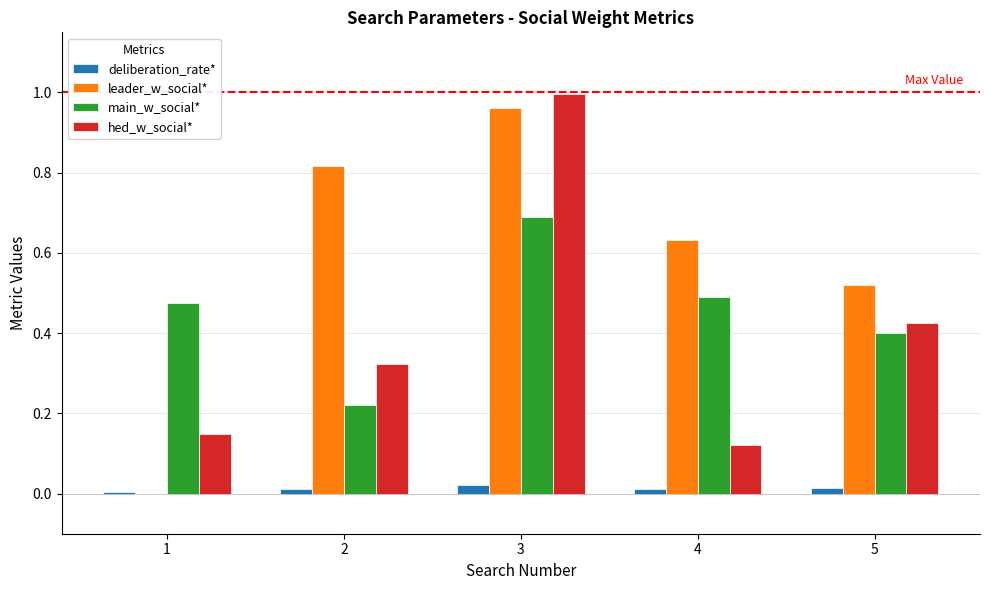

How many categories are shown in the chart?

5